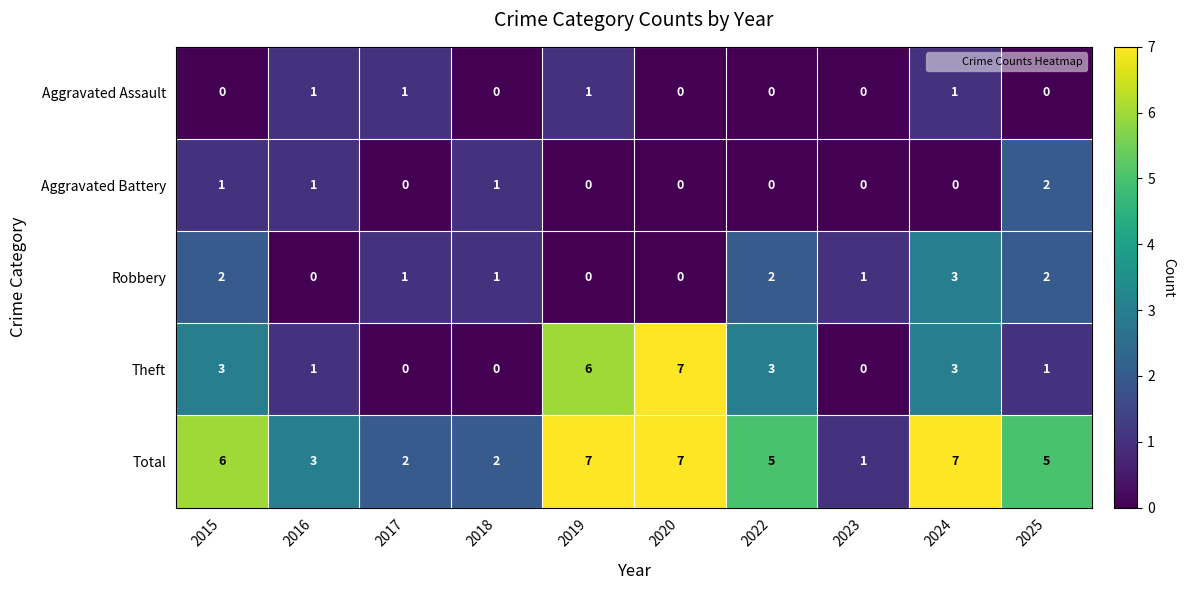

Count the number of categories in the chart.

10